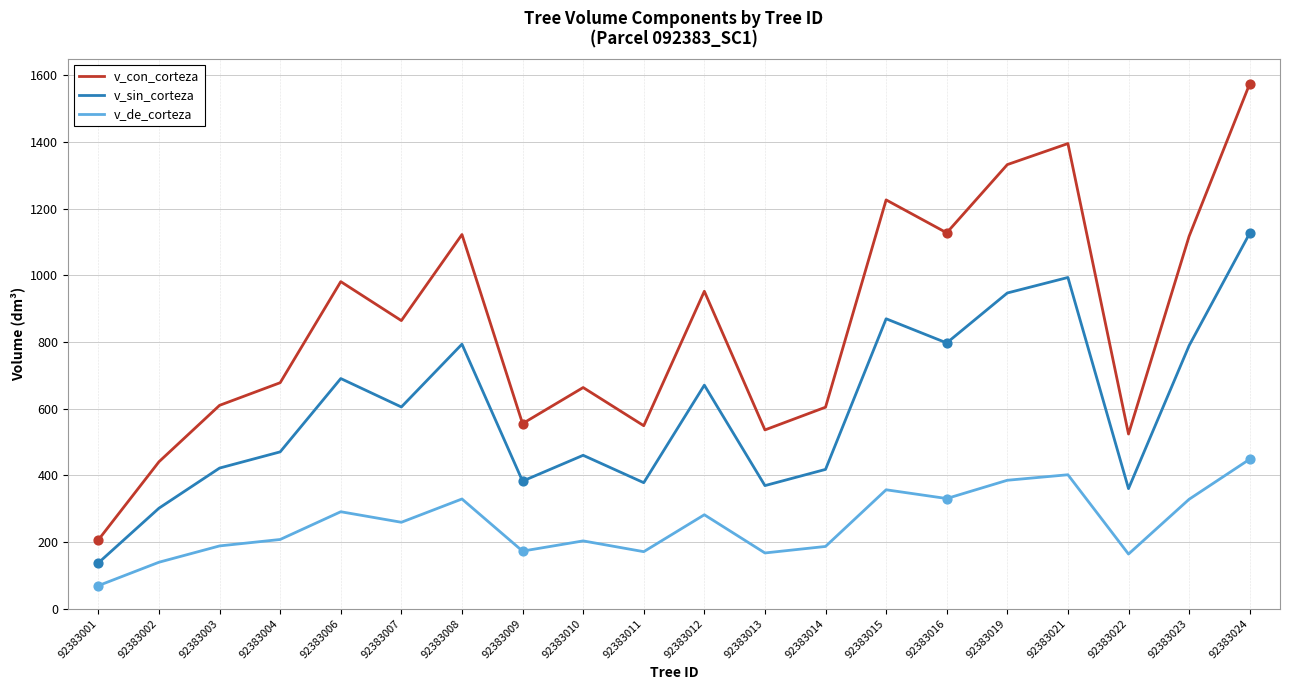

What are all the series names shown in the legend?

v_con_corteza, v_sin_corteza, v_de_corteza